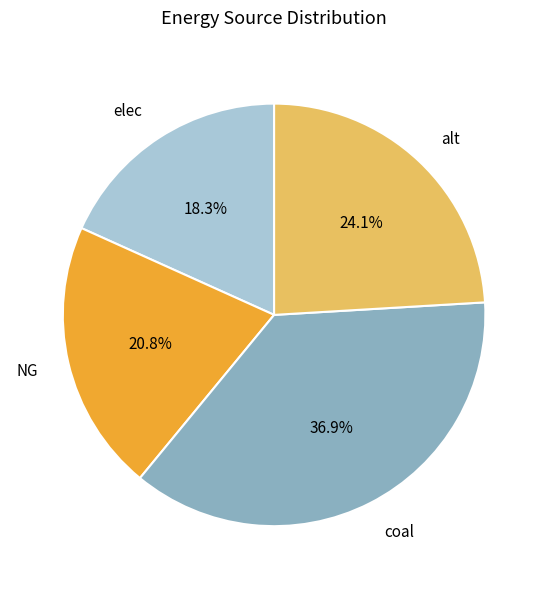

To the nearest percent, what percentage of the pie is alt?

24%